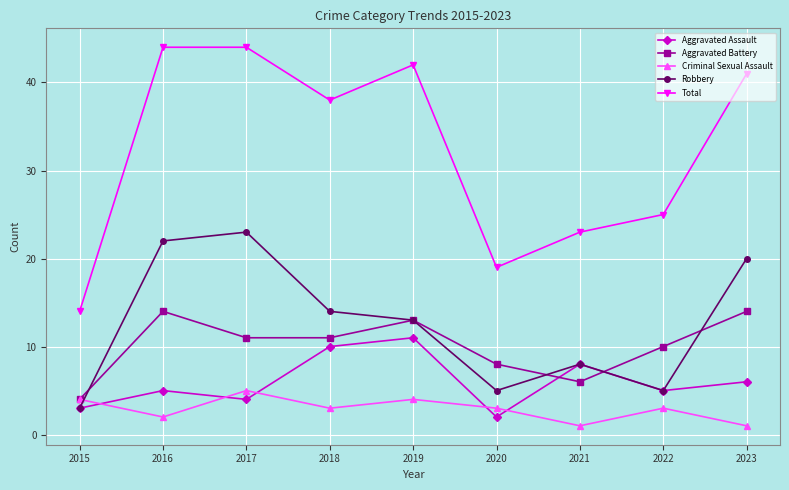

Which series has the largest total across all categories?

Total